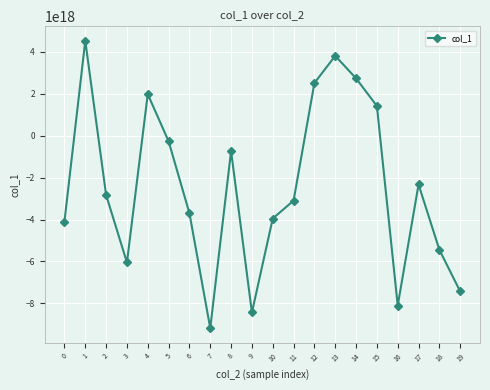

Which has a higher value, 6 or 10?

6